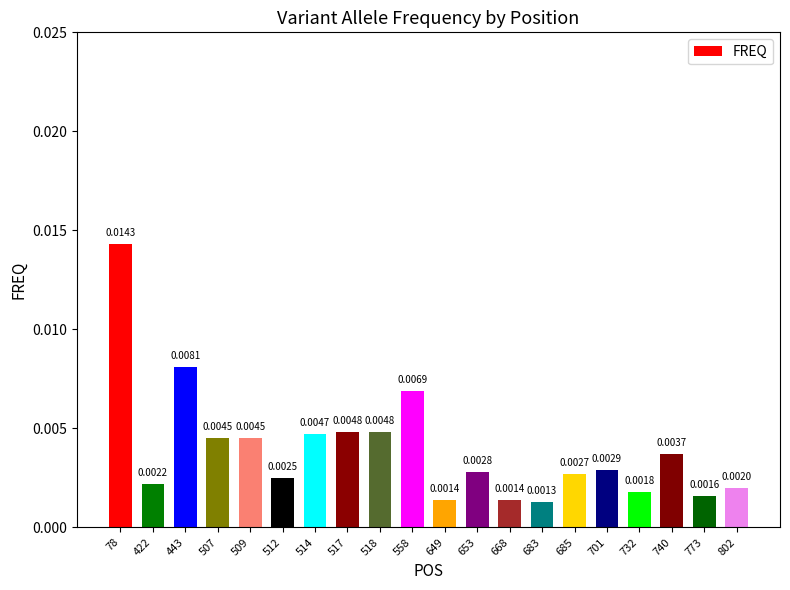

Which has a higher value, 422 or 78?

78